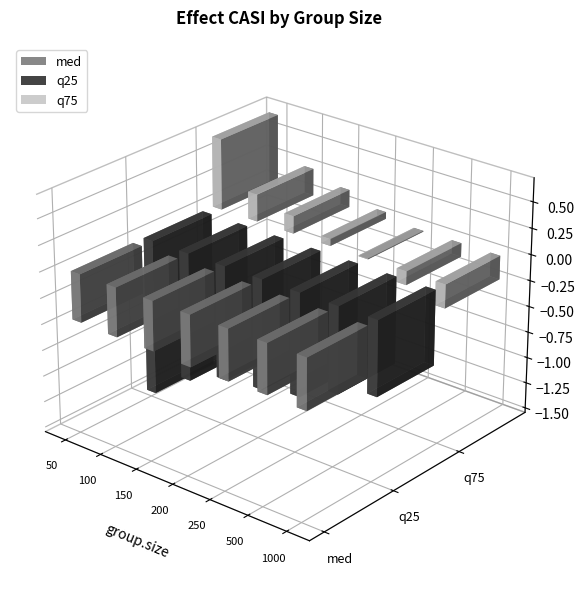

Which category has the lowest value across all series?

50